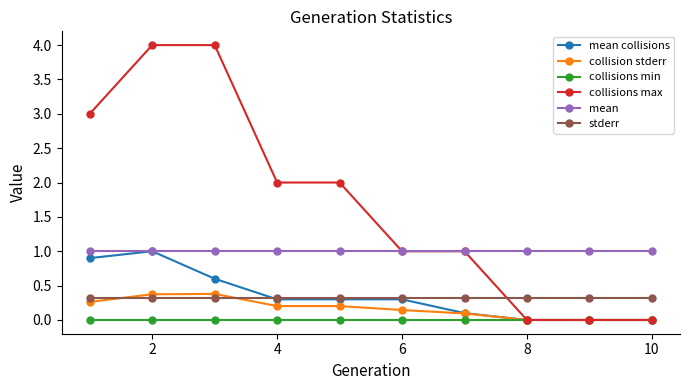

Which series has the largest range (max minus min)?

collisions max